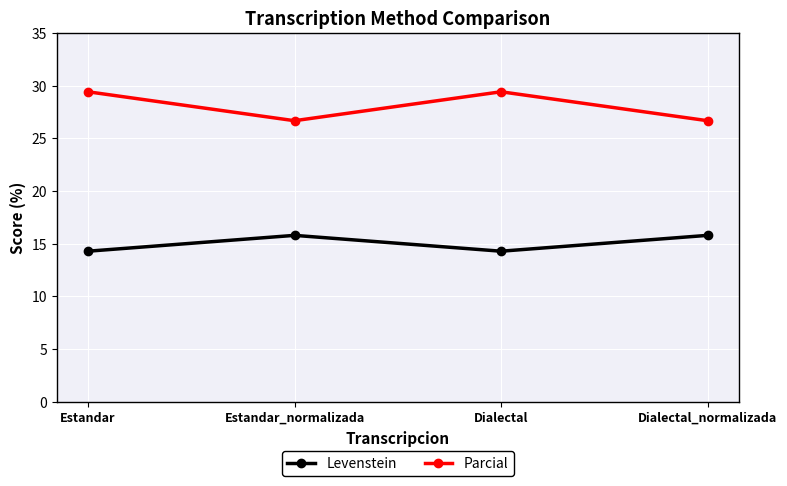

Between Dialectal and Dialectal_normalizada, which series saw the biggest shift?

Parcial